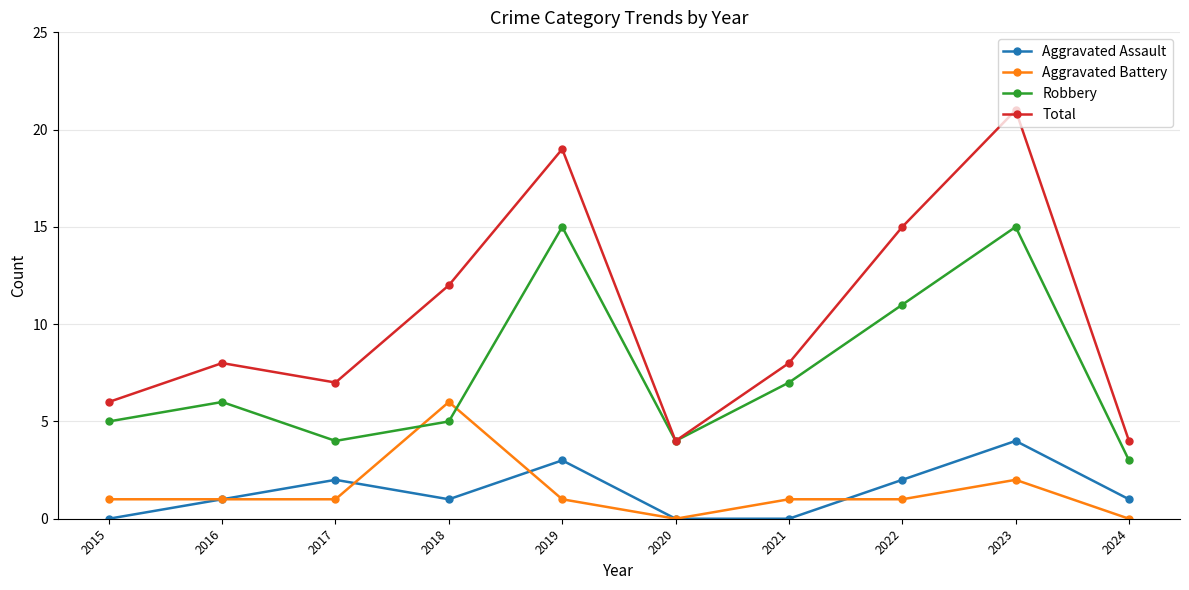

List the series in order of their peak value, highest first.

Total, Robbery, Aggravated Battery, Aggravated Assault